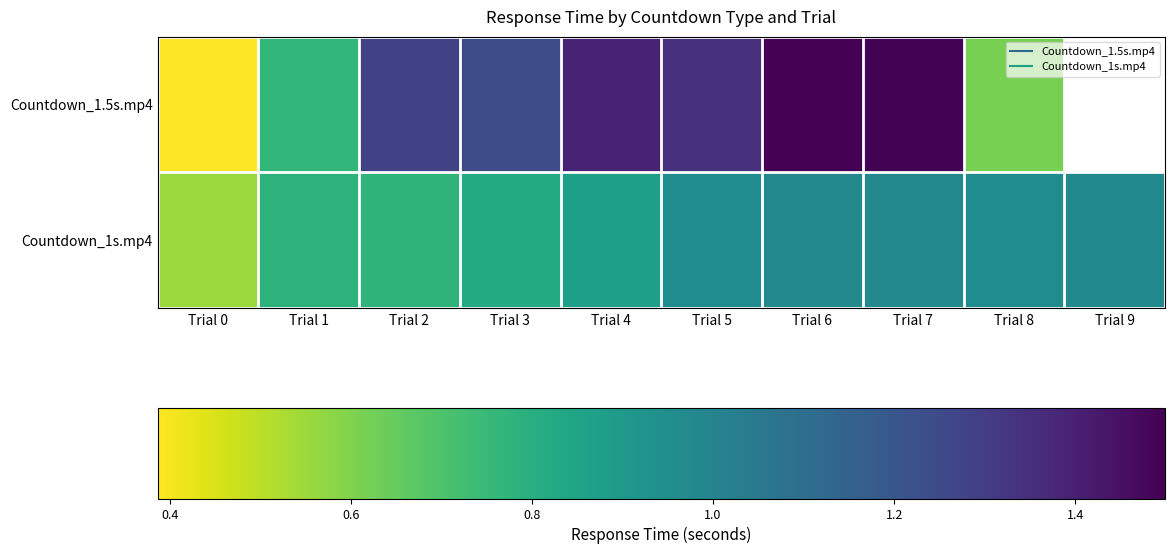

Is the value of Countdown_1.5s.mp4 at Trial 0 greater than the value of Countdown_1s.mp4 at Trial 8?

No